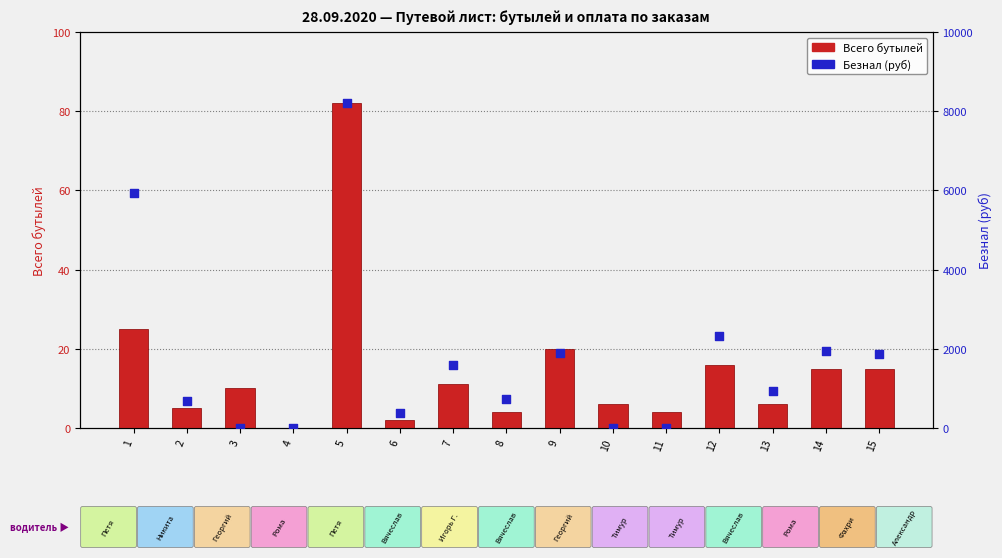

Which series has the widest spread of Y values?

Безнал (руб)